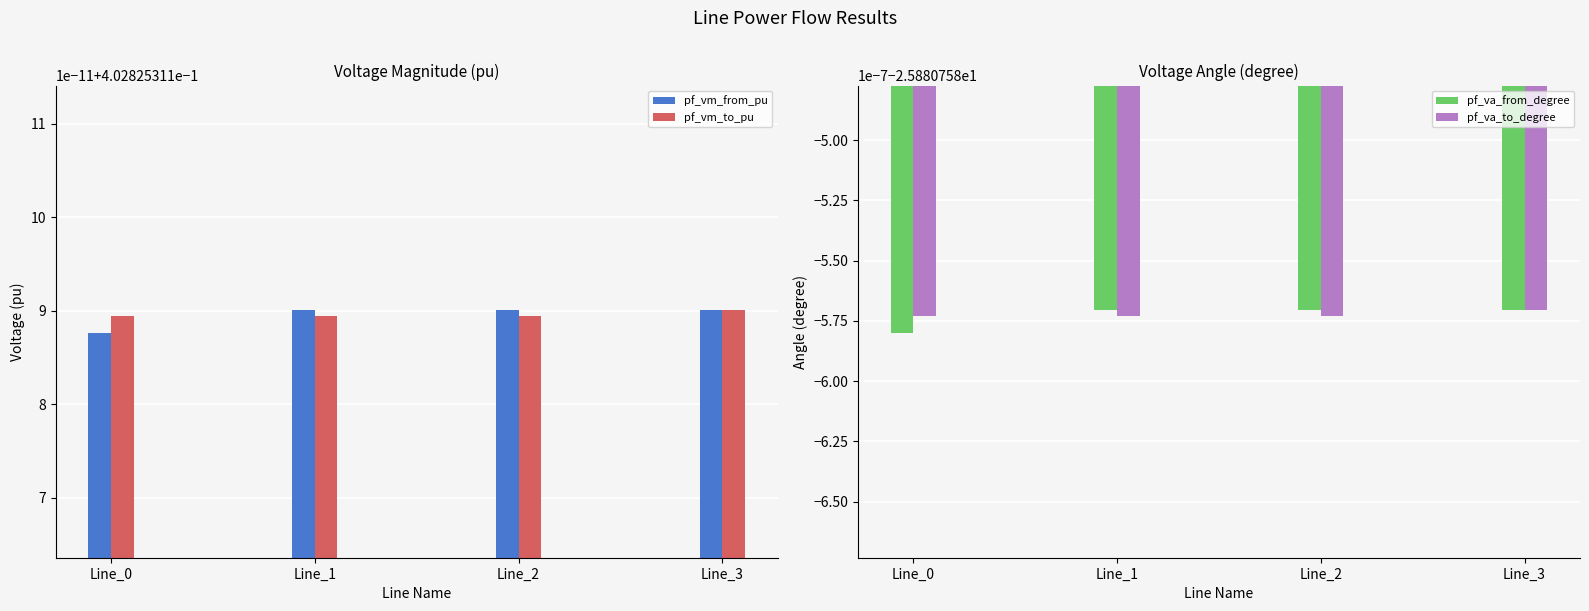

The pf_va_from_degree series shows -15.2 at Line_2. True or false?

False